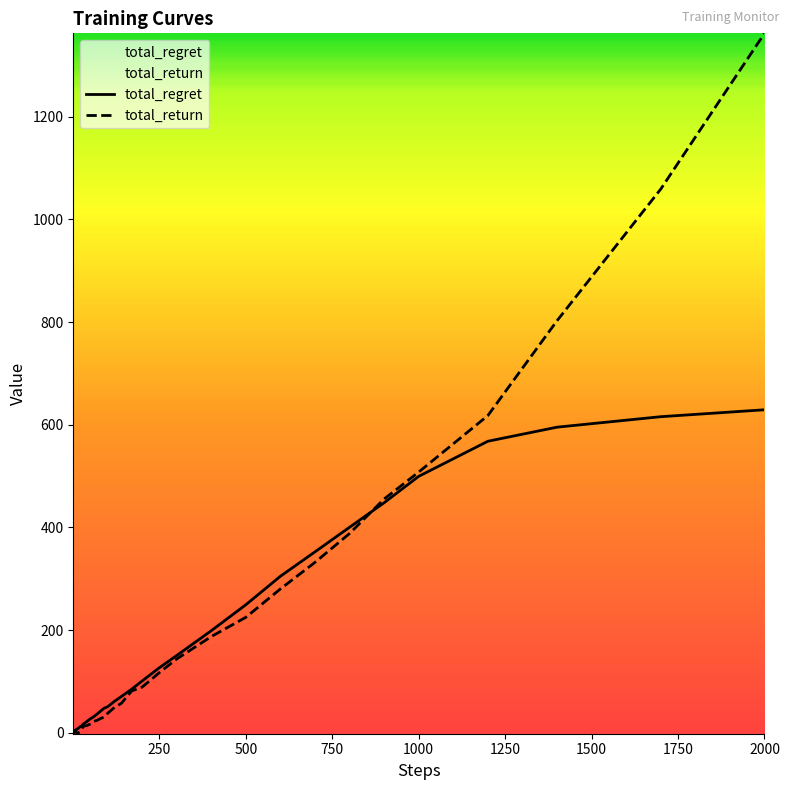

Rank the series by their maximum value, from lowest to highest.

total_regret, total_return